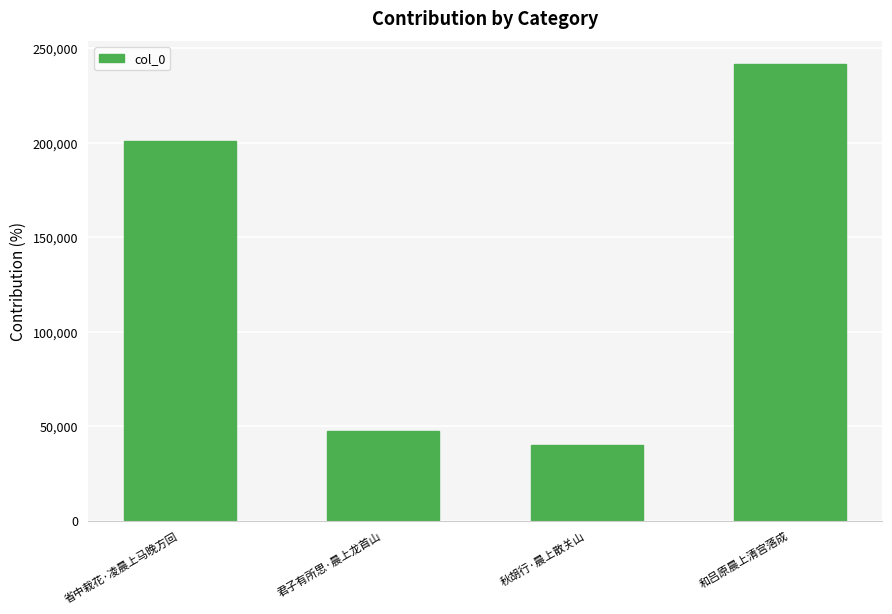

What is the label of the 4th bar from the right?

省中栽花·凌晨上马晚方回